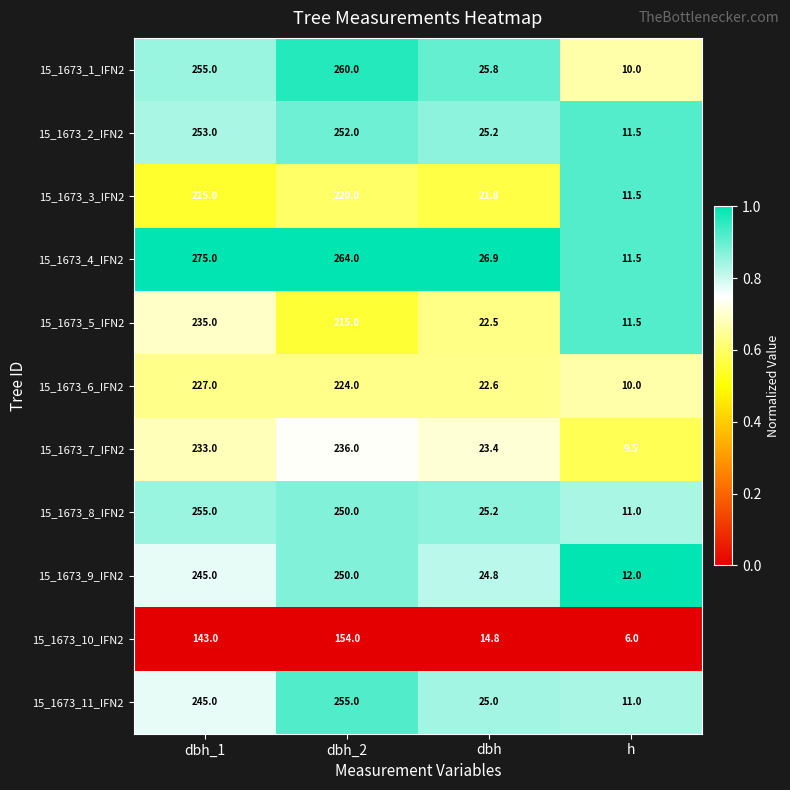

What is the total value across all series at h?

115.5